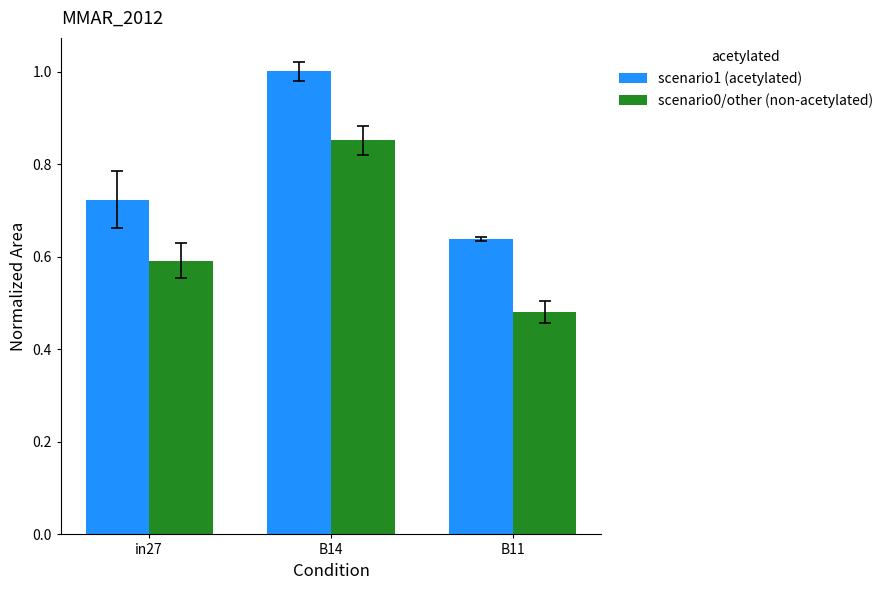

How many distinct data groups are displayed?

2